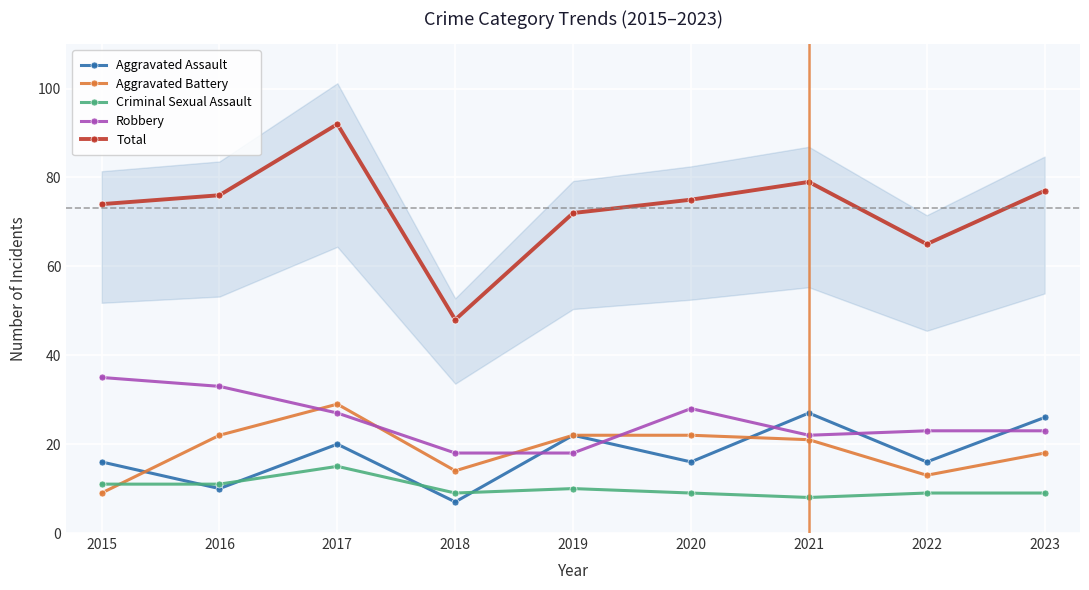

Rank the series at 2022 from highest to lowest value.

Total, Robbery, Aggravated Assault, Aggravated Battery, Criminal Sexual Assault